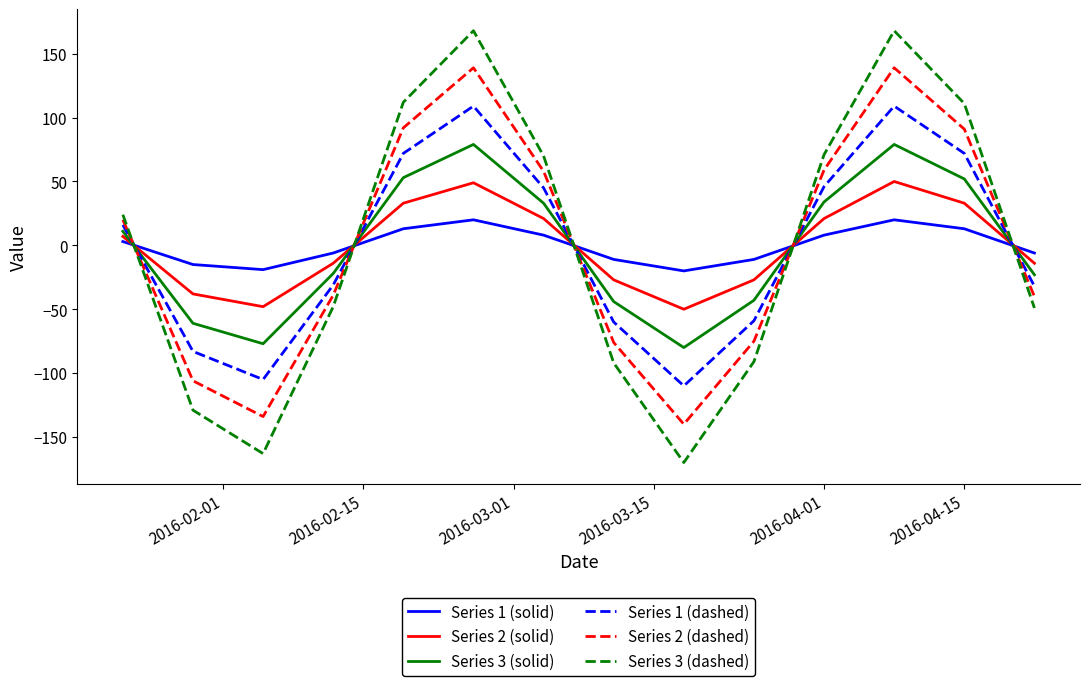

What is the difference between the maximum and second lowest values in the Series 1 (solid) series?

39